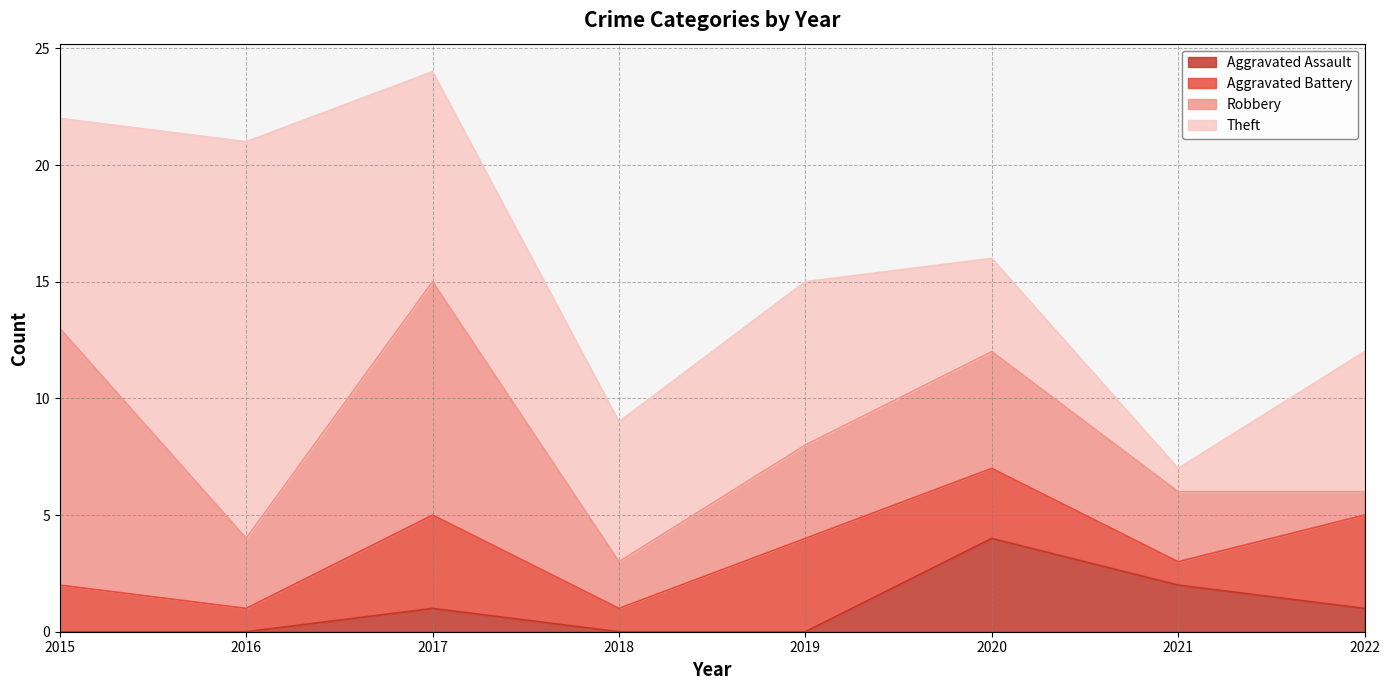

Where does the Robbery series first go above 4?

2015